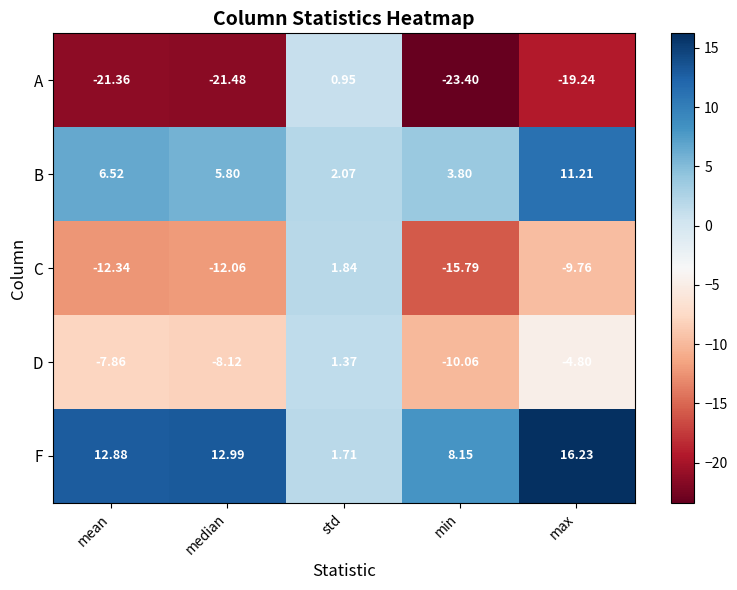

List the series in order of their peak value, lowest first.

A, D, C, B, F